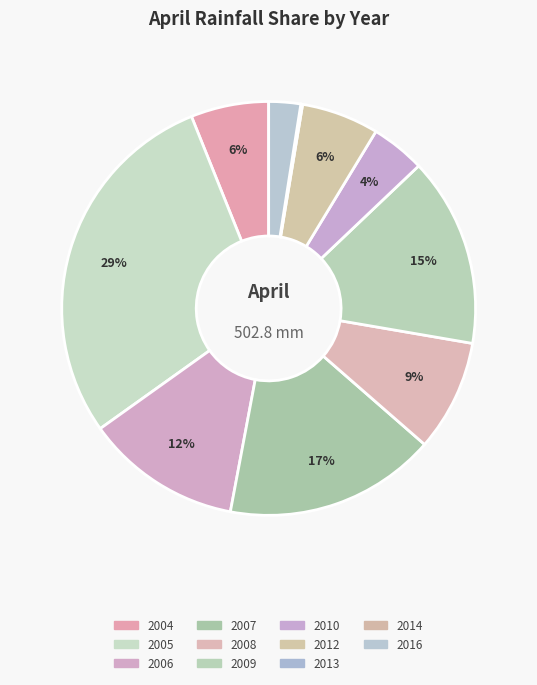

To the nearest percent, what percentage of the pie is 2016?

2%